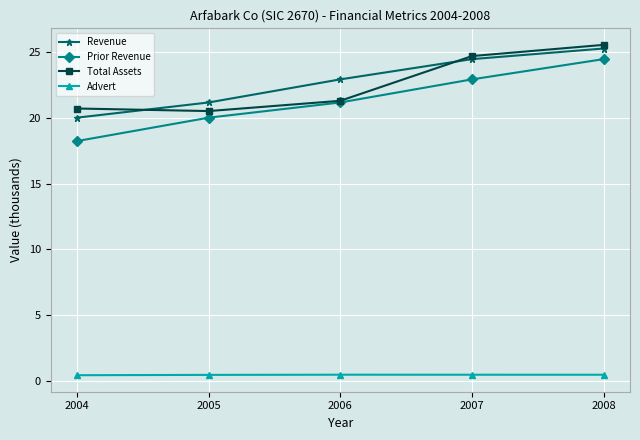

Where does the Total Assets series first go above 21?

2006